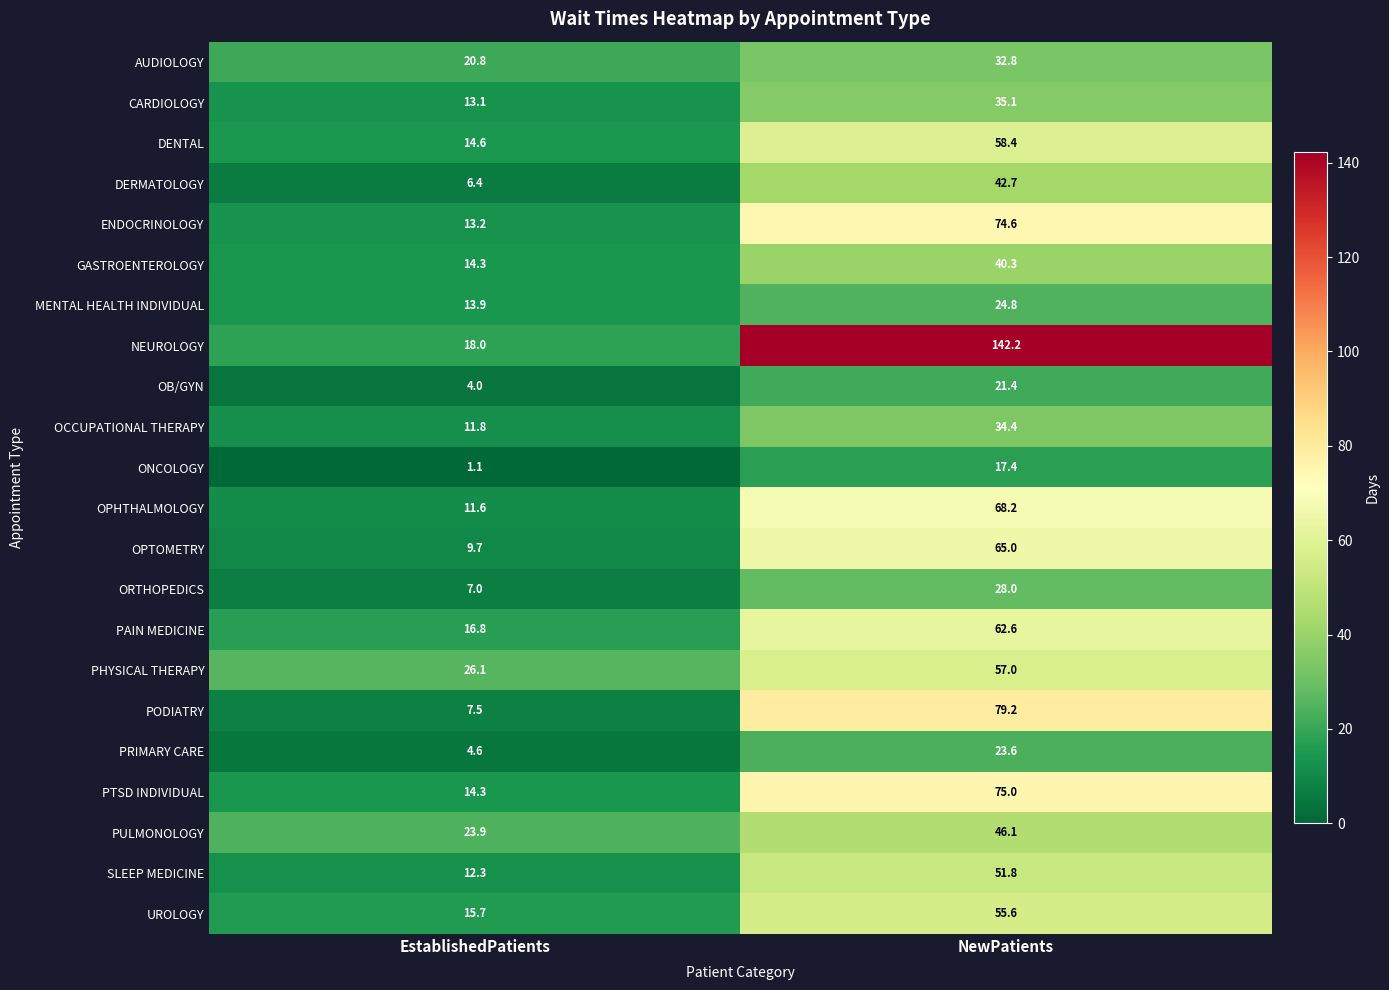

The MENTAL HEALTH INDIVIDUAL series shows 5.3 at EstablishedPatients. True or false?

False